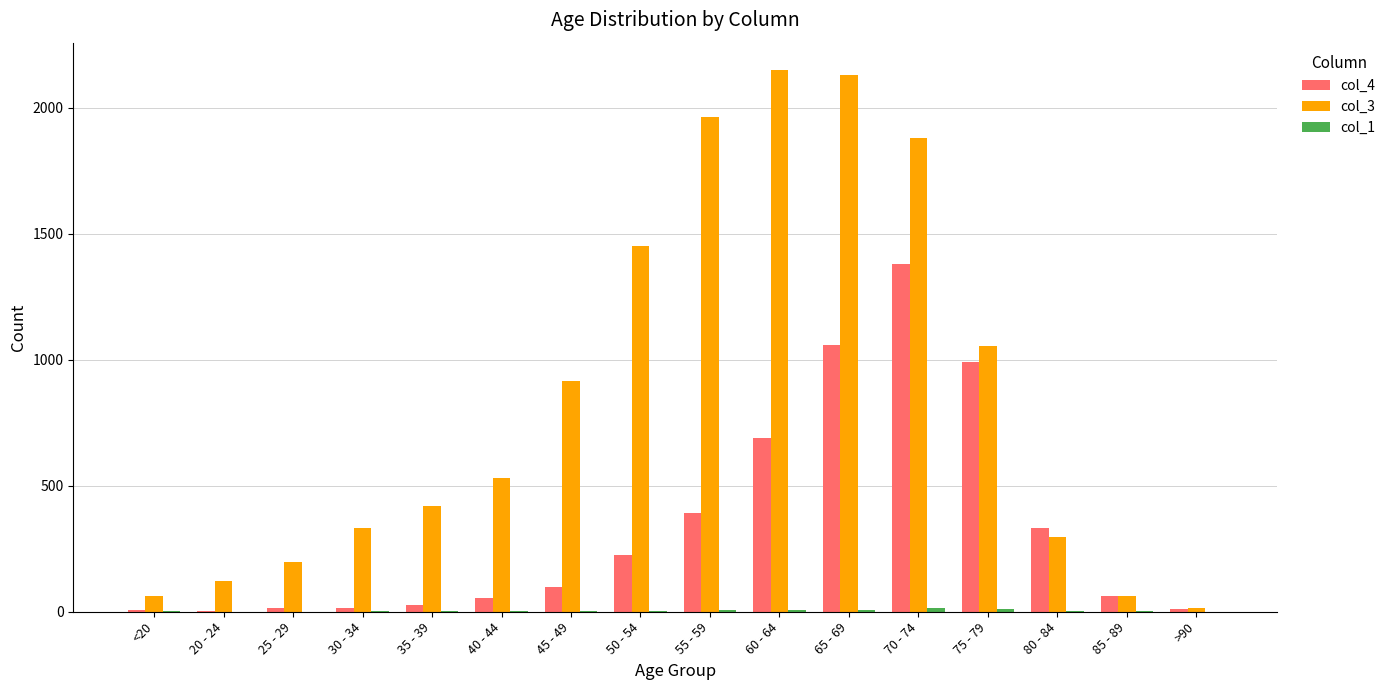

Is it true that col_4 equals 2372 at 70 - 74?

False